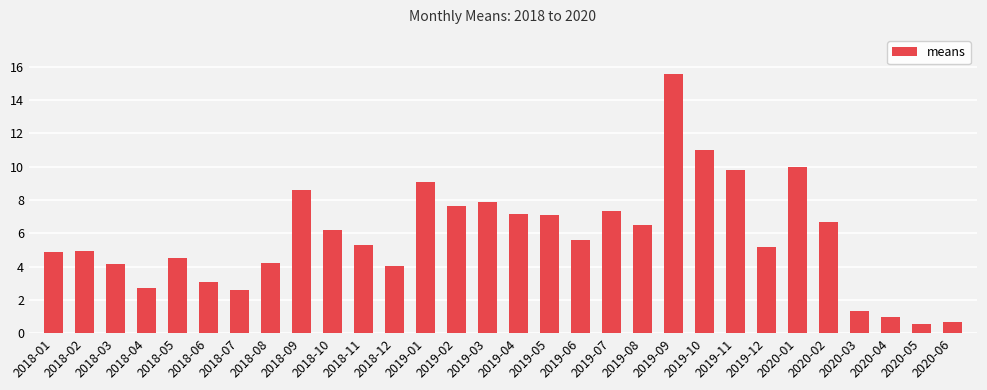

Reading right to left, what are all the values shown in this chart?

0.7	0.5	1.0	1.3	6.7	10.0	5.2	9.8	11.0	15.6	6.5	7.4	5.6	7.1	7.2	7.9	7.6	9.1	4.0	5.3	6.2	8.6	4.2	2.6	3.1	4.5	2.7	4.2	5.0	4.9